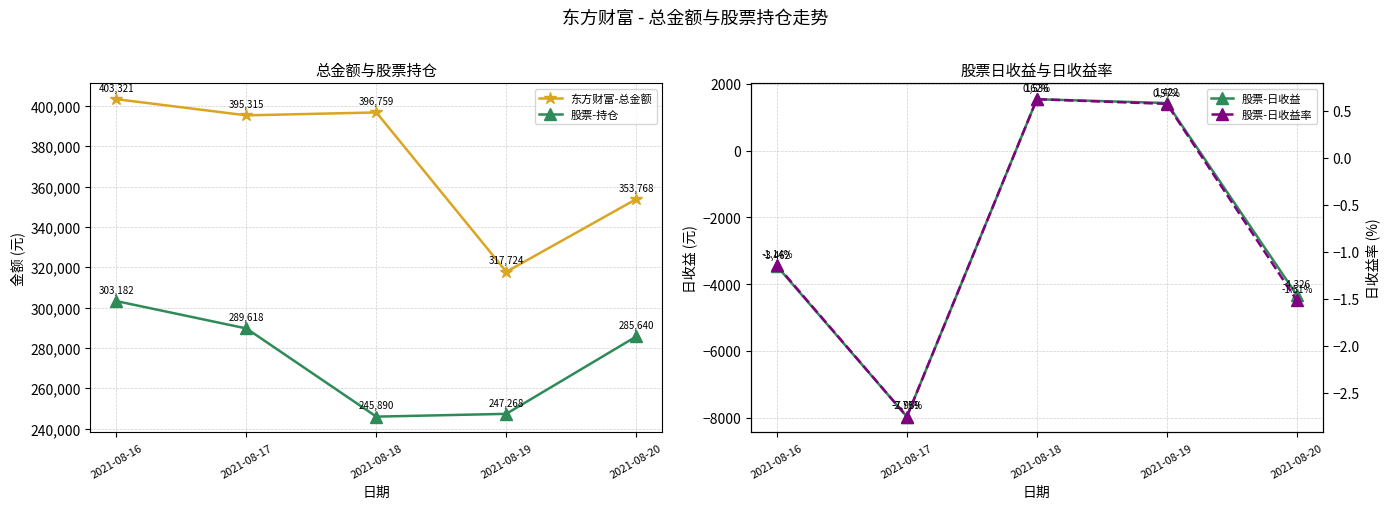

Is it true that 东方财富-总金额 equals 639259.8 at 2021-08-16?

False